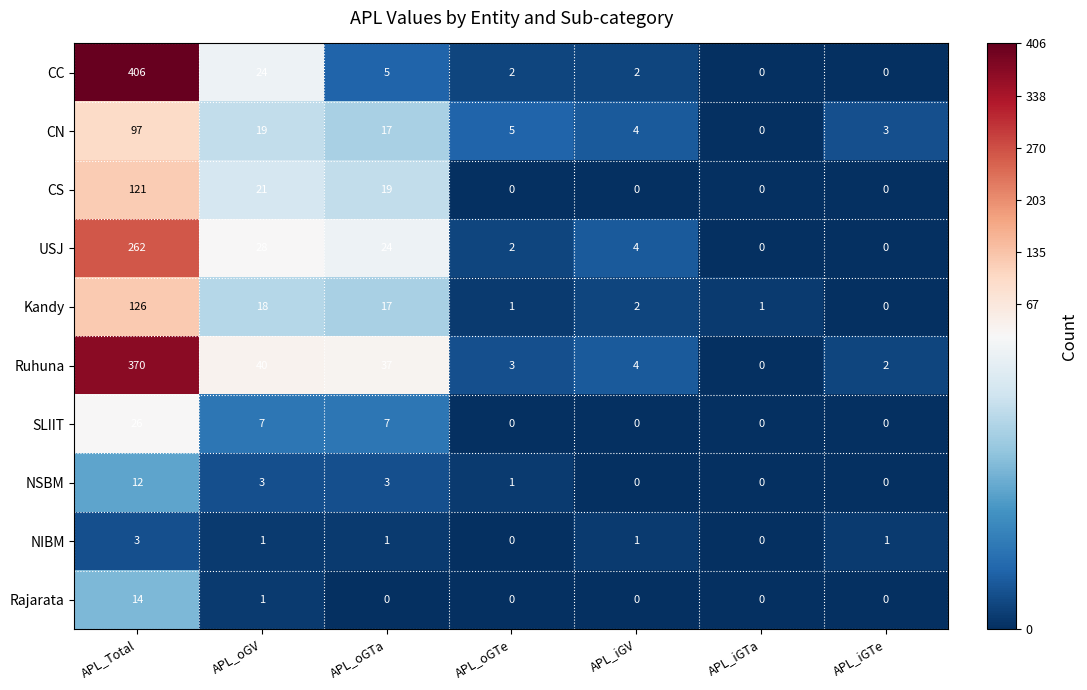

What is the total value across all series at APL_iGTe?

6